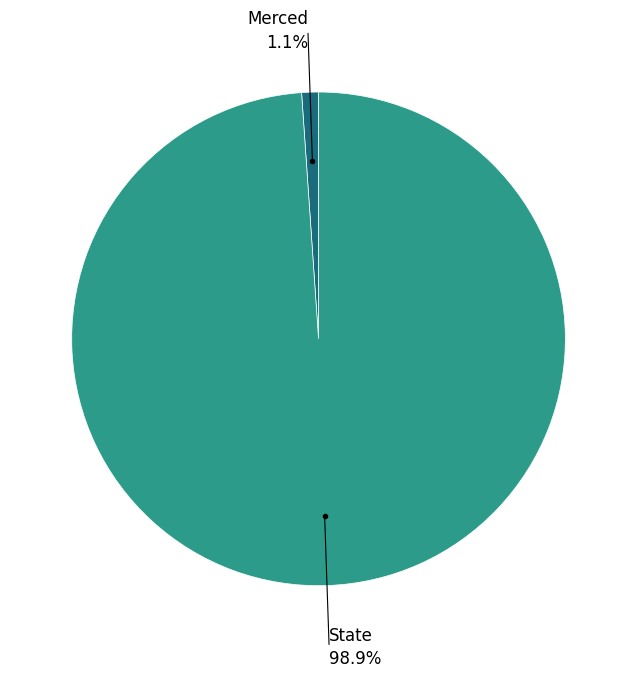

Is there a majority slice in this chart?

Yes